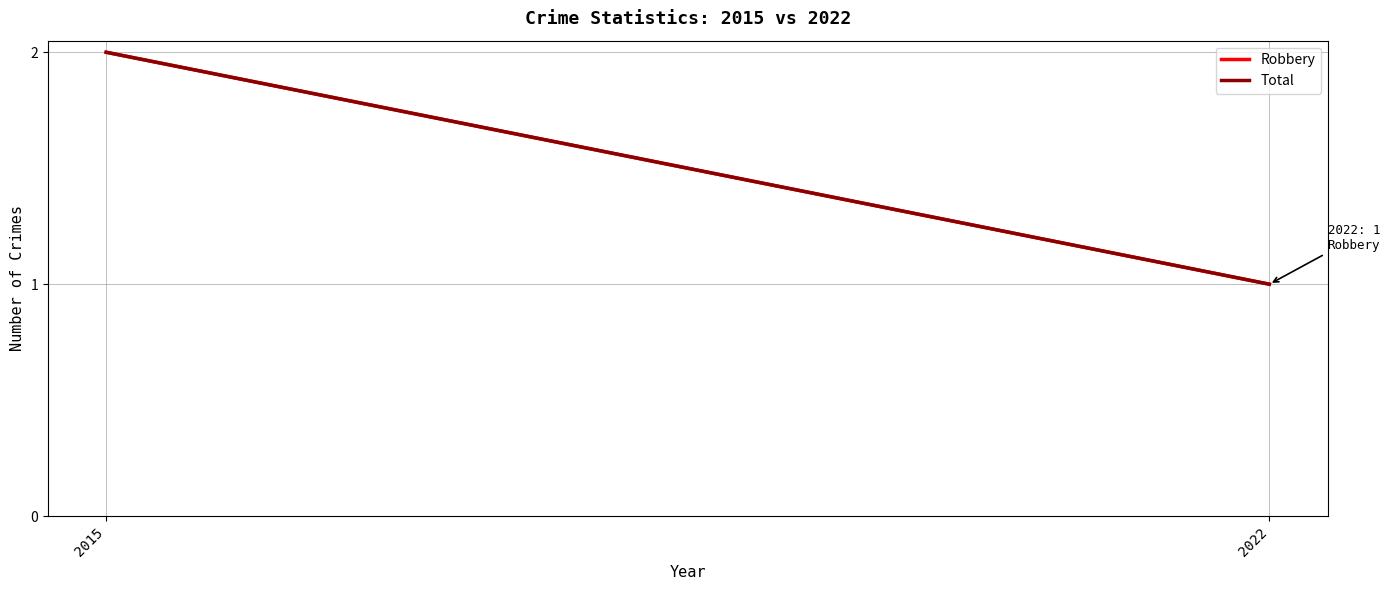

What is the value of the Total point at the 2nd from the left?

1